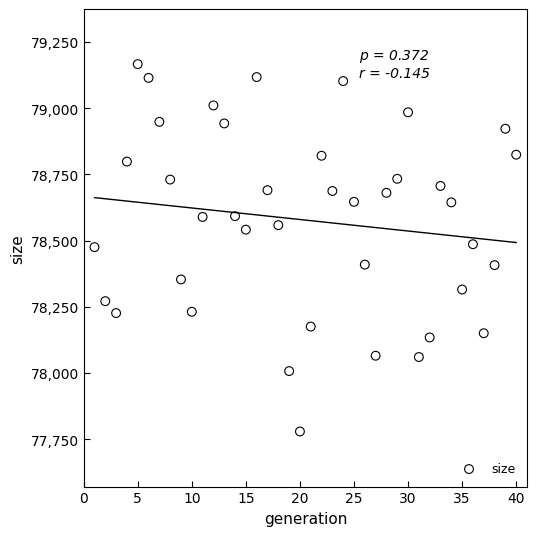

What is the range of X values (max minus min)?

39